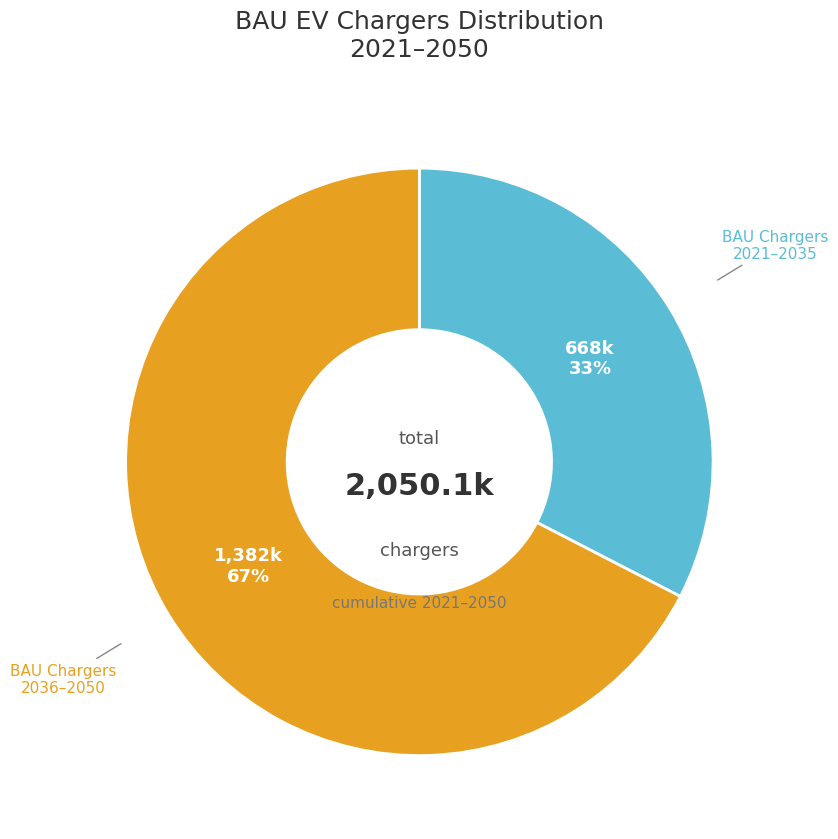

The 2036–2050 slice represents 67% of the pie. True or false?

True